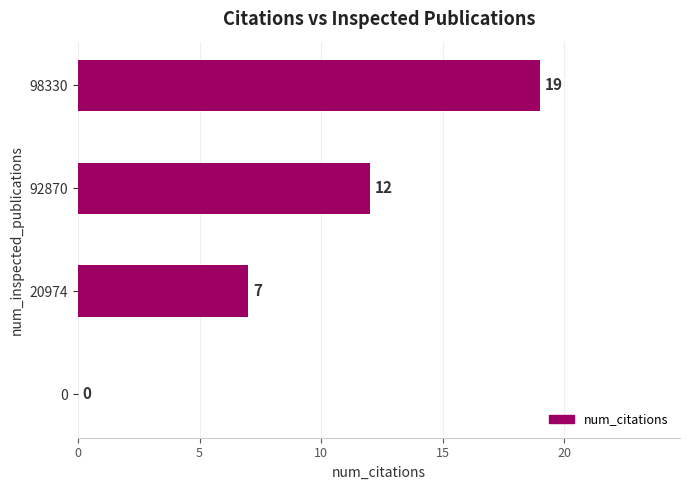

Which label corresponds to the largest value in the chart?

98330